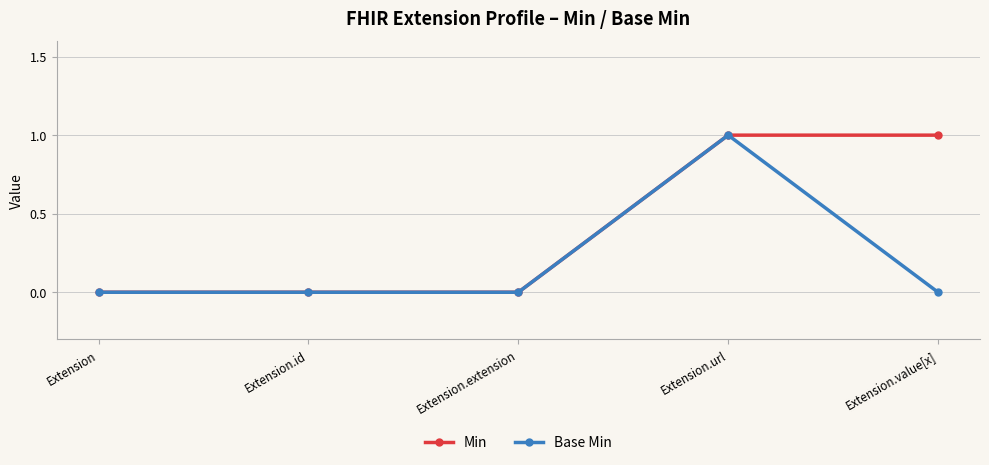

Reading left to right, list all the values displayed in this chart.

Min: Extension=0	Extension.id=0	Extension.extension=0	Extension.url=1	Extension.value[x]=1
Base Min: Extension=0	Extension.id=0	Extension.extension=0	Extension.url=1	Extension.value[x]=0